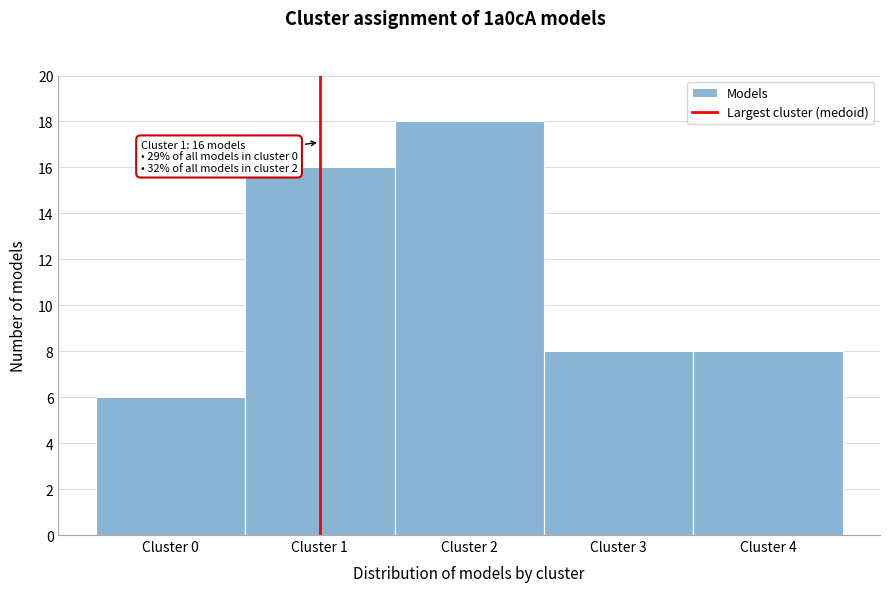

Over which range of the x-axis is the bar tallest?

1.5 to 2.5